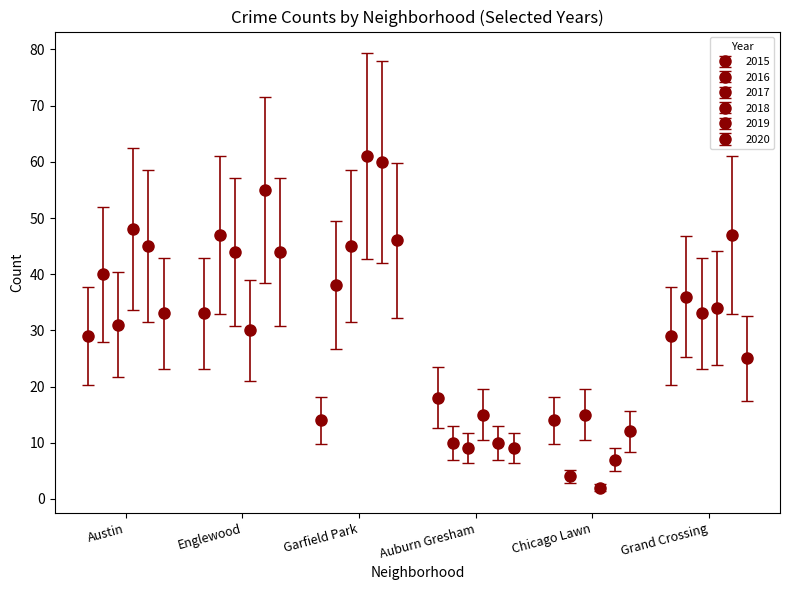

How many categories are shown in the chart?

6